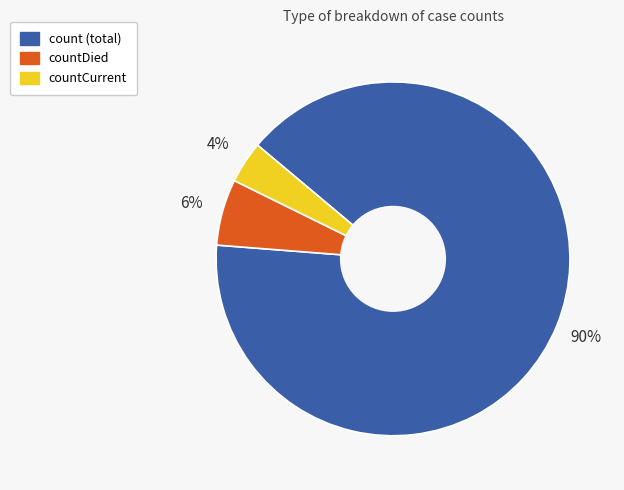

Does any single category account for the majority?

Yes